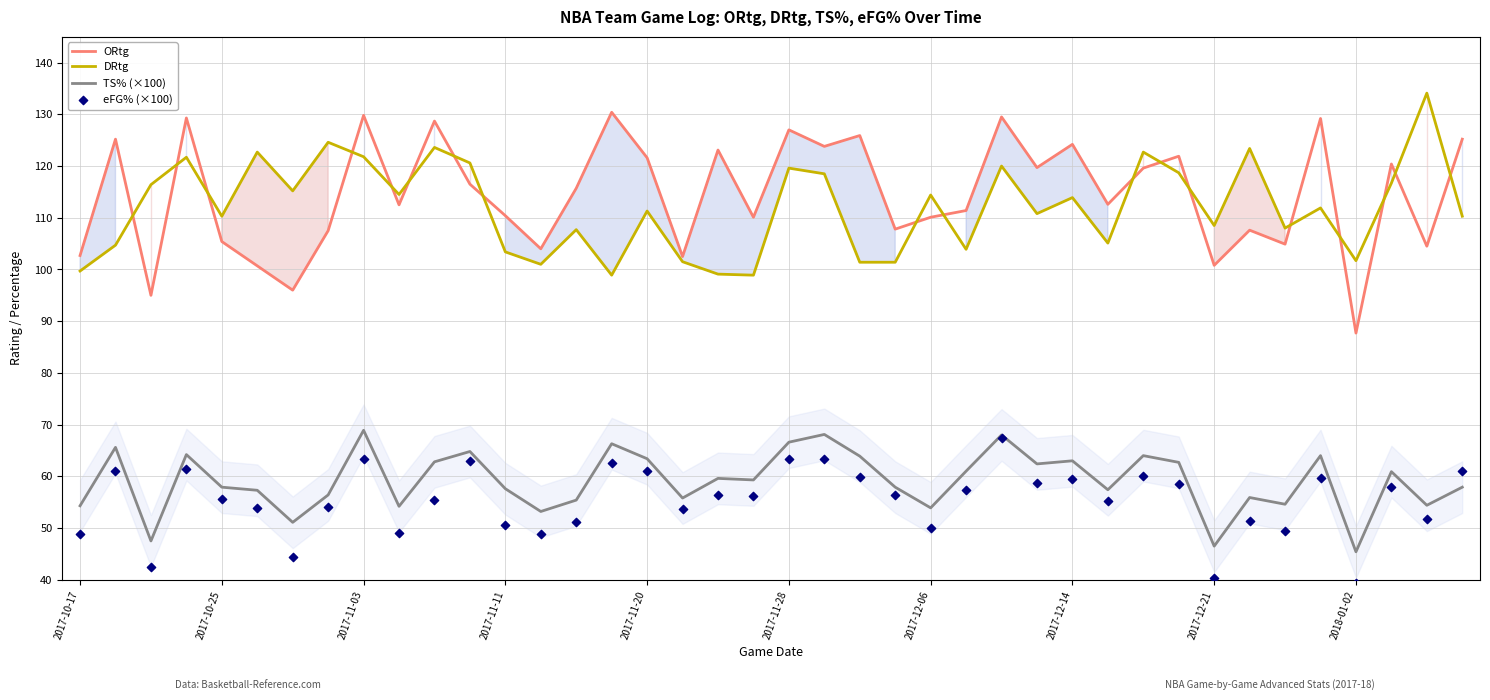

True or false: TS% (×100) and DRtg cross at least once.

False